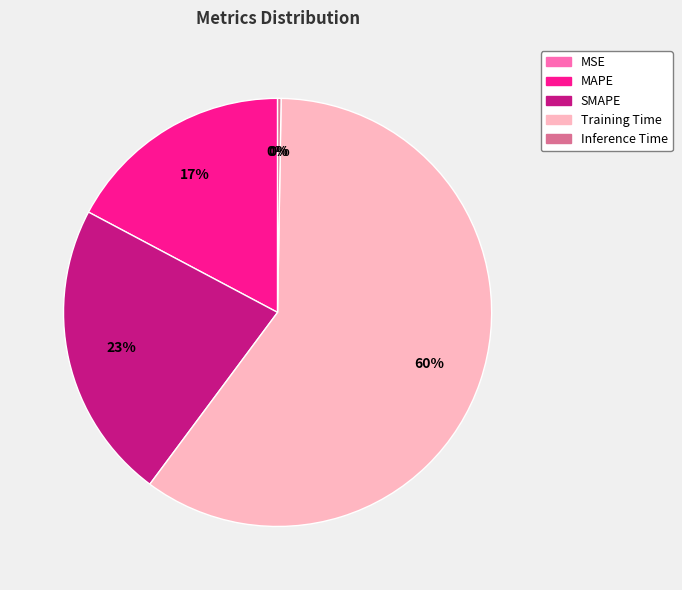

Is it true that Training Time is 54% of the pie?

False